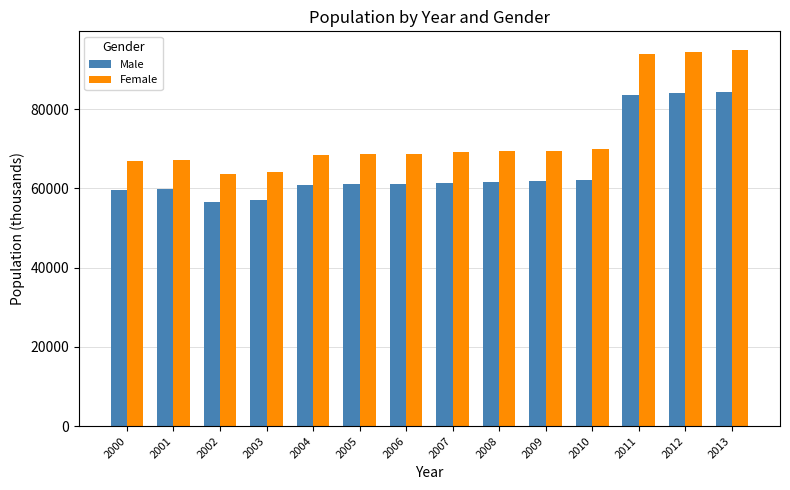

List the series in order of their overall mean, lowest first.

Male, Female